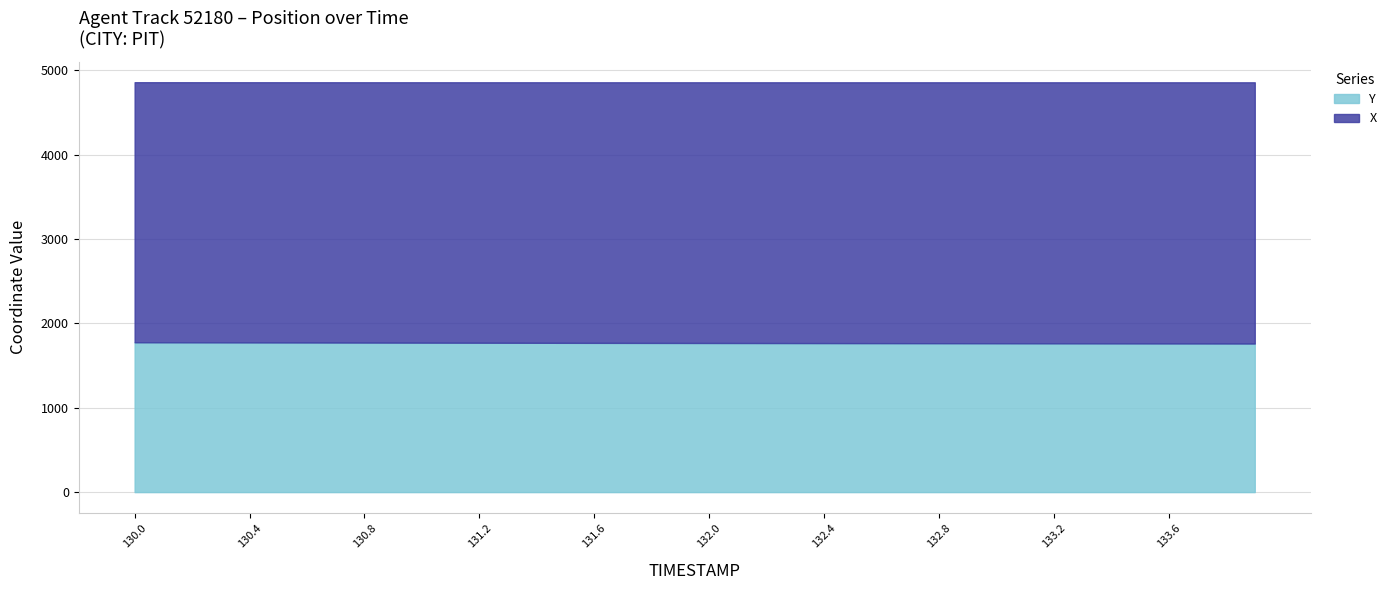

What is the spread (max minus min) of values at 130.8?

1312.8